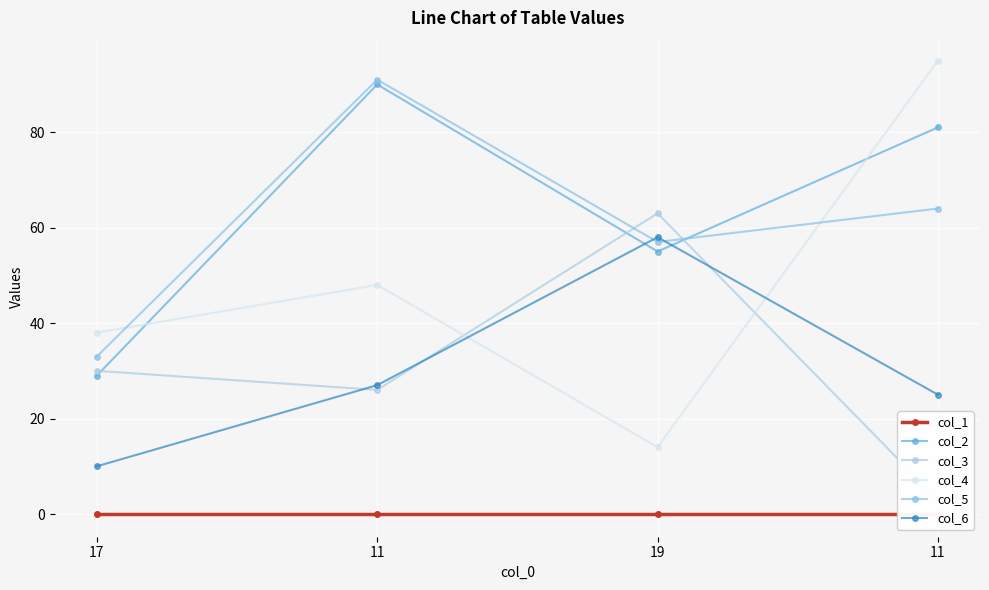

What is the spread (max minus min) of values at 17?

38